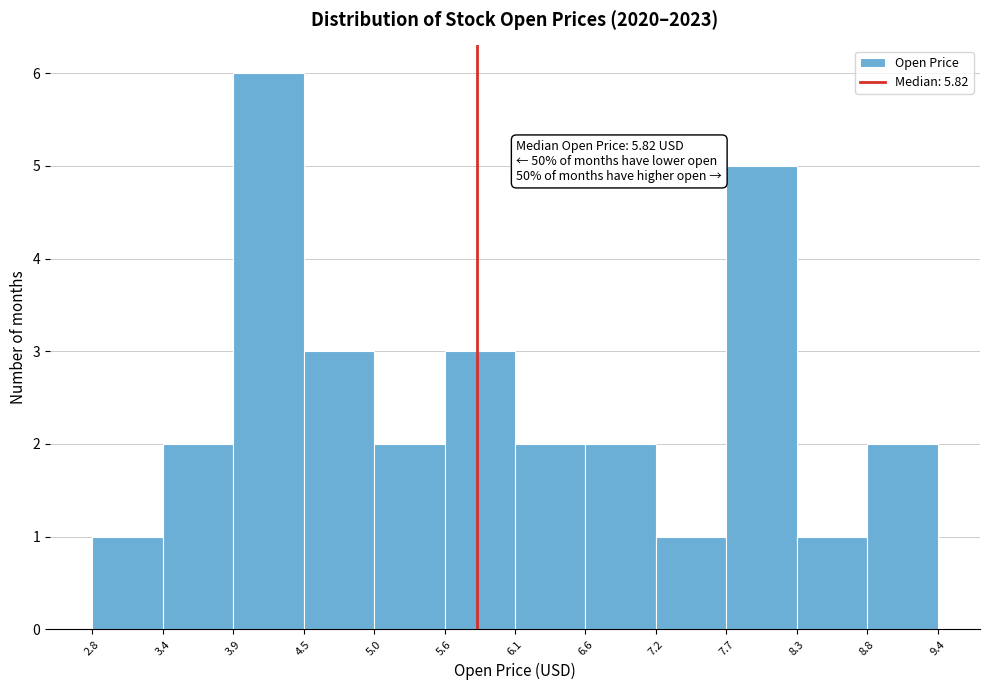

Over which range of the x-axis is the bar tallest?

3.9 to 4.5